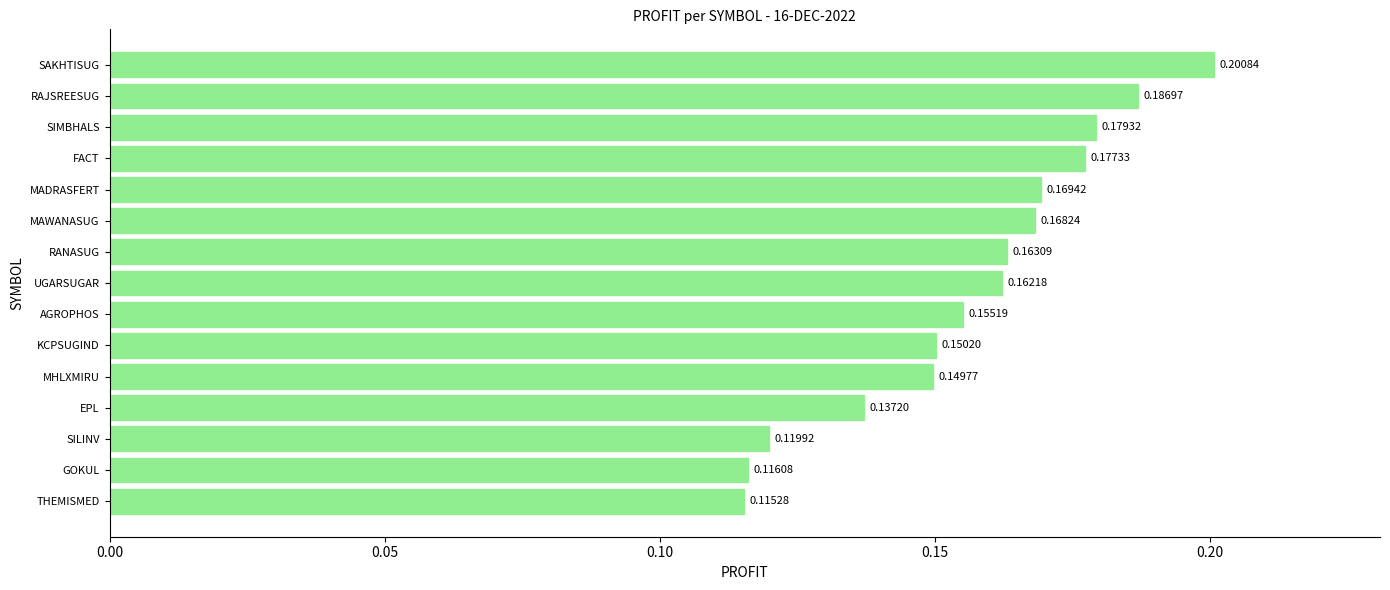

What is the label of the 14th bar from the top?

GOKUL